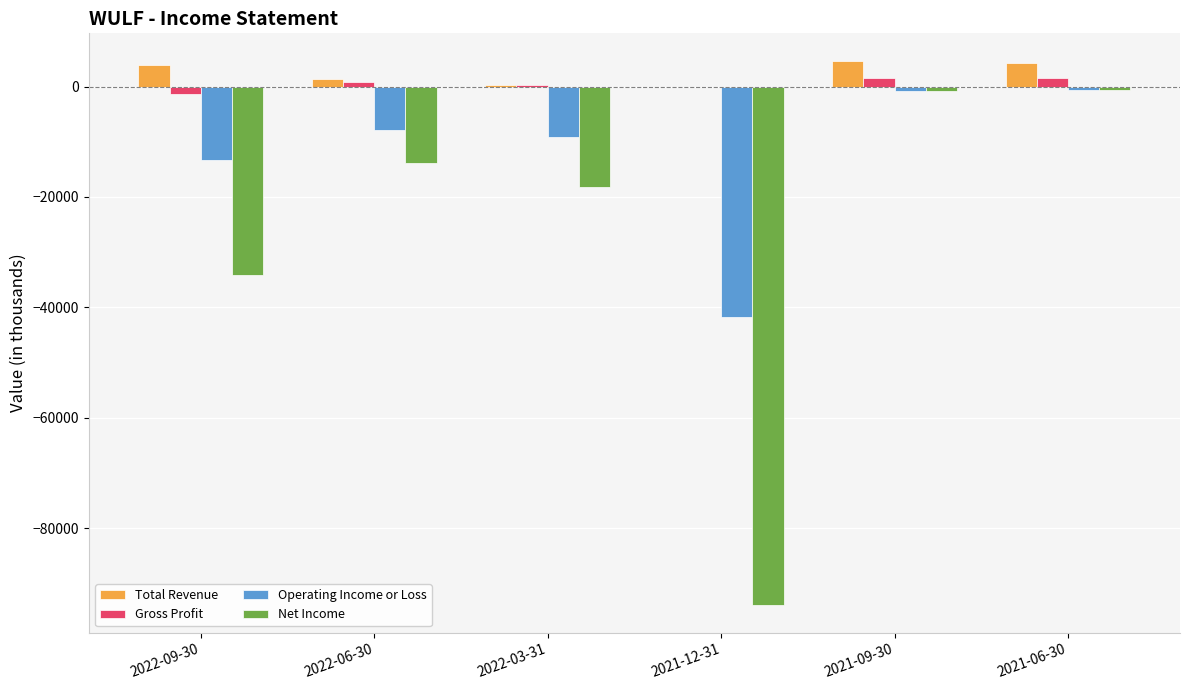

Is it true that Operating Income or Loss equals -9200 at 2022-03-31?

True